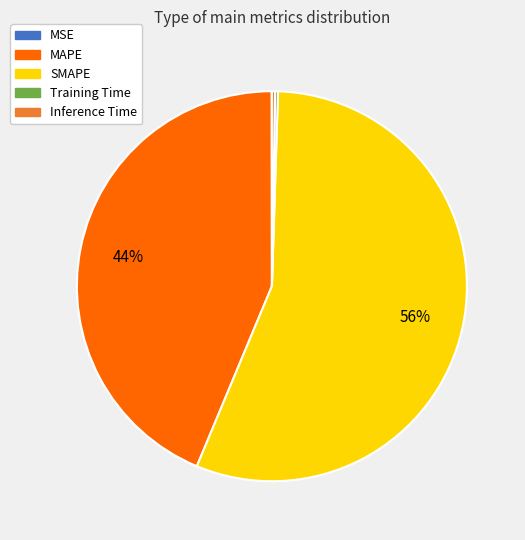

To the nearest percent, what is the average slice percentage?

20%